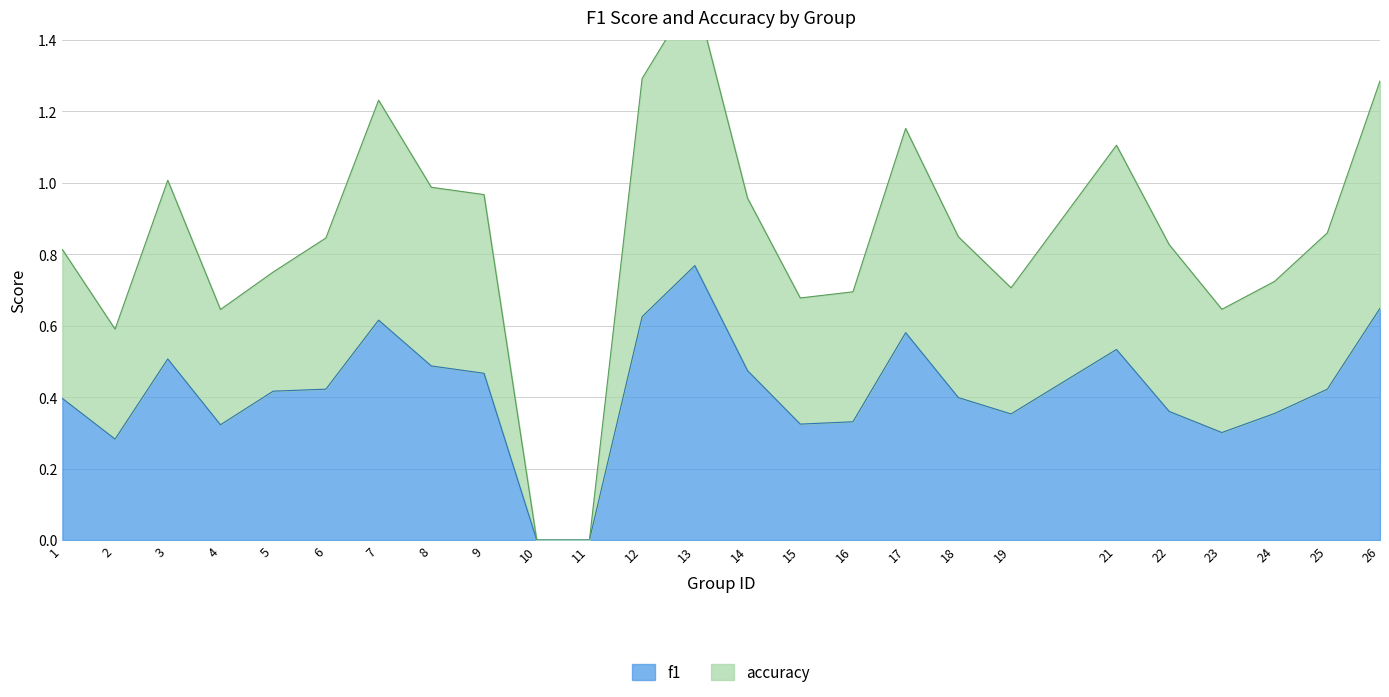

Reading left to right, transcribe all the data shown in this chart.

f1: 0.4	0.3	0.5	0.3	0.4	0.4	0.6	0.5	0.5	0.0	0.0	0.6	0.8	0.5	0.3	0.3	0.6	0.4	0.4	0.5	0.4	0.3	0.4	0.4	0.6
accuracy: 0.8	0.6	1.0	0.6	0.8	0.8	1.2	1.0	1.0	0.0	0.0	1.3	1.5	1.0	0.7	0.7	1.2	0.8	0.7	1.1	0.8	0.6	0.7	0.9	1.3